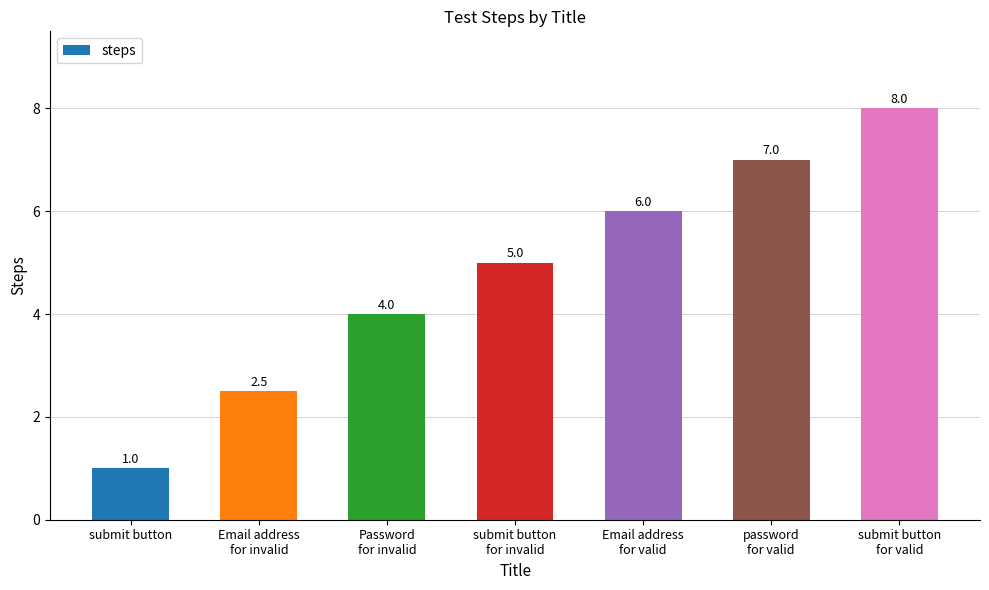

Reading left to right, transcribe all the data shown in this chart.

submit button=1.0	Email address
for invalid=2.5	Password
for invalid=4.0	submit button
for invalid=5.0	Email address
for valid=6.0	password
for valid=7.0	submit button
for valid=8.0